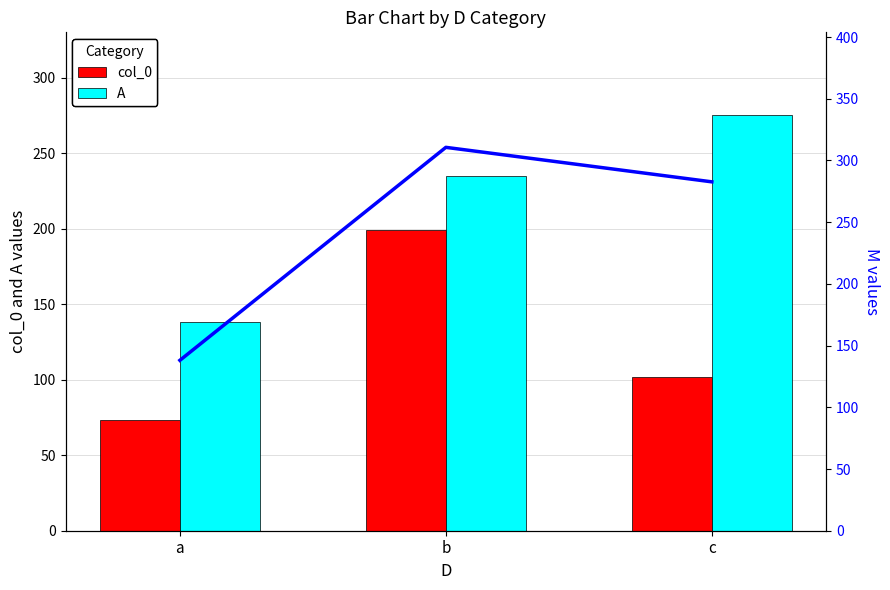

What is the value of the A bar at the 2nd from the left?

235.0